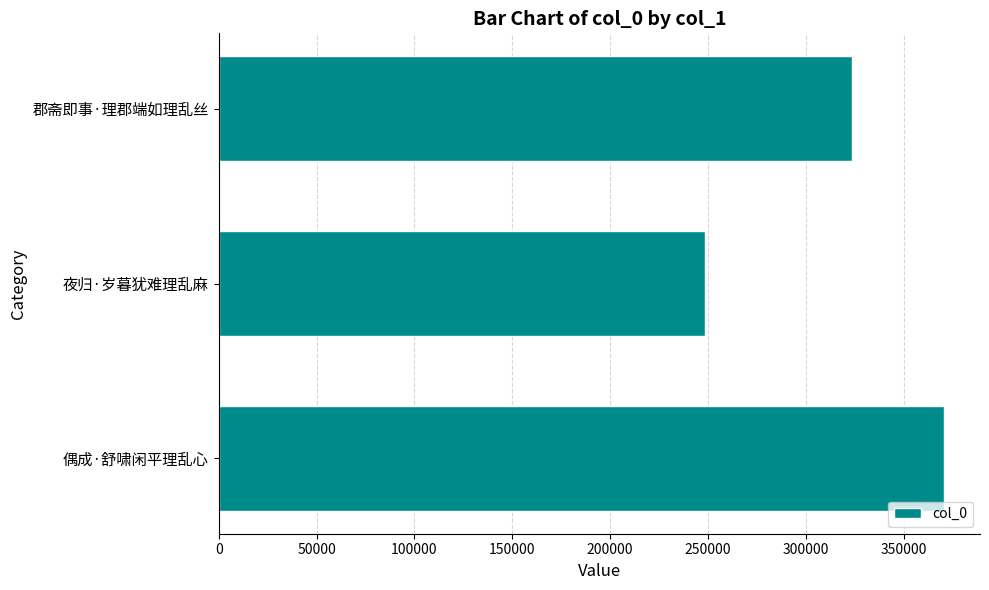

At which category does the chart reach its minimum across all series?

夜归·岁暮犹难理乱麻